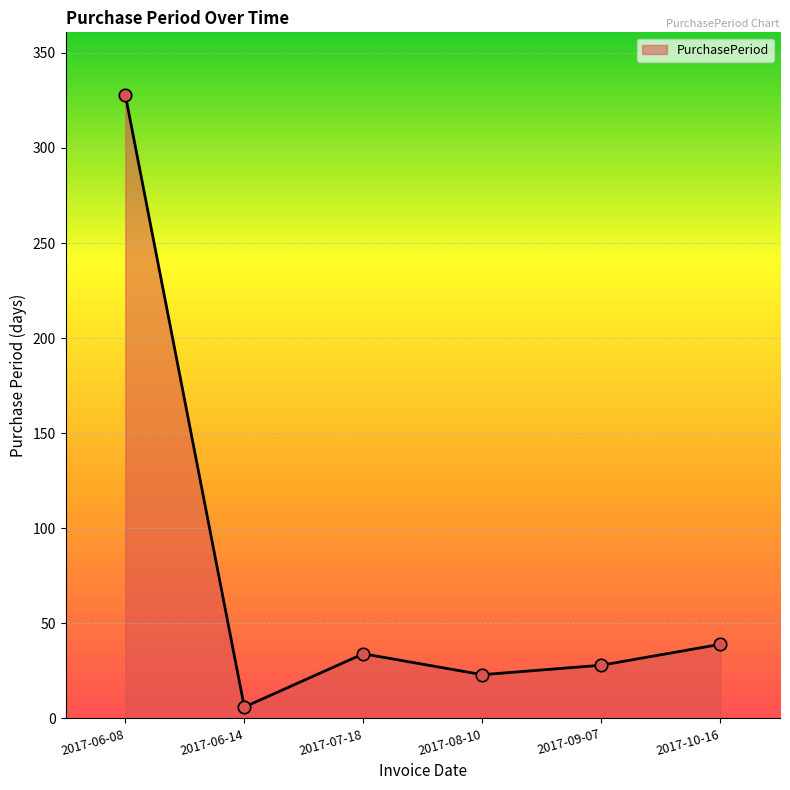

What is the ratio of the value at 2017-10-16 to the value at 2017-09-07?

1.4